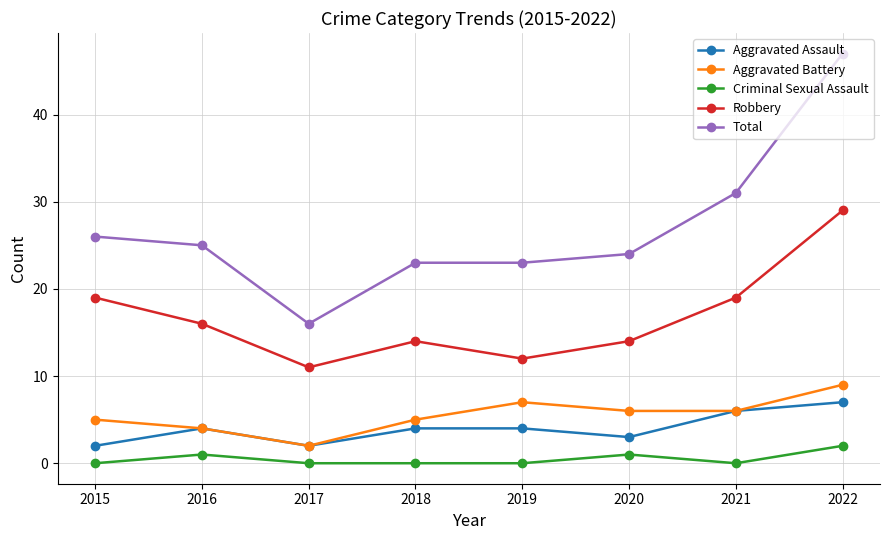

How many categories are shown in the chart?

8